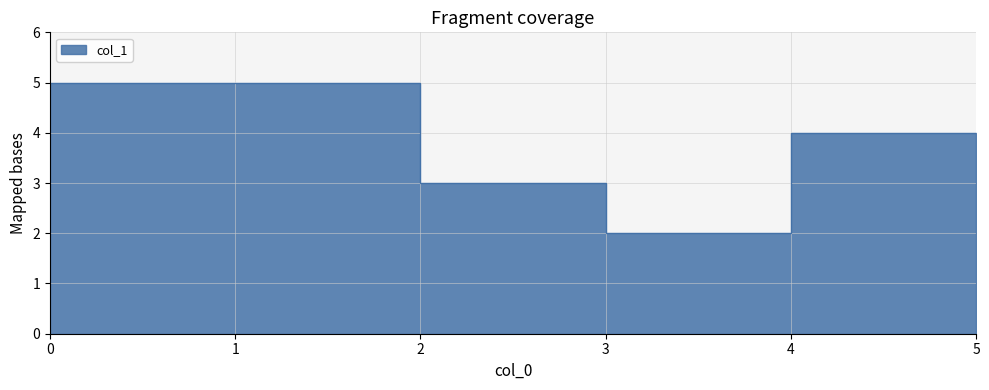

What is the change in value from 0 to 2?

-2